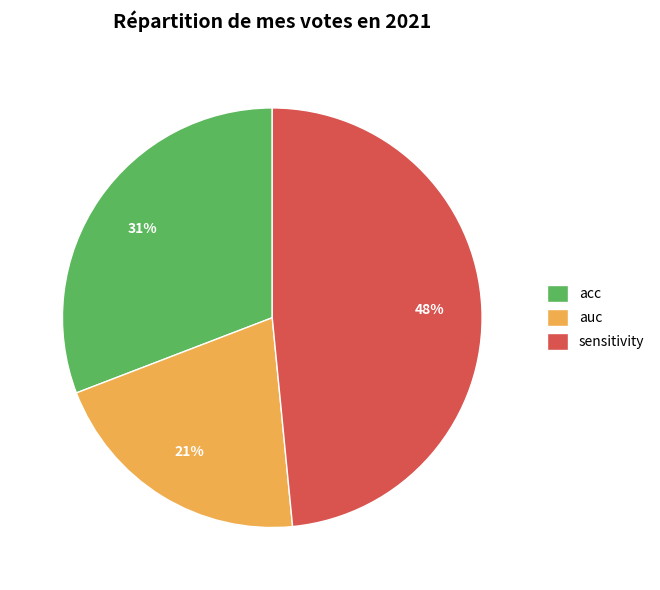

The auc slice represents 29% of the pie. True or false?

False